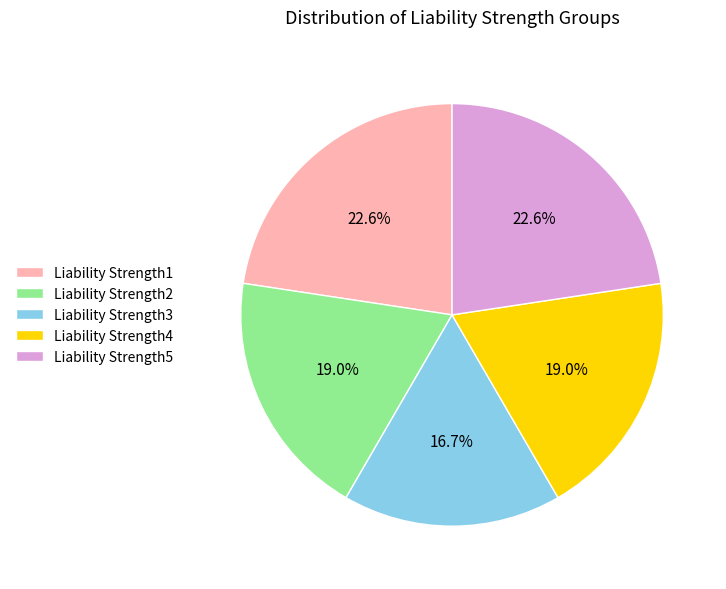

To the nearest percent, what is the difference between the Liability Strength3 and Liability Strength5 slice percentages?

6%